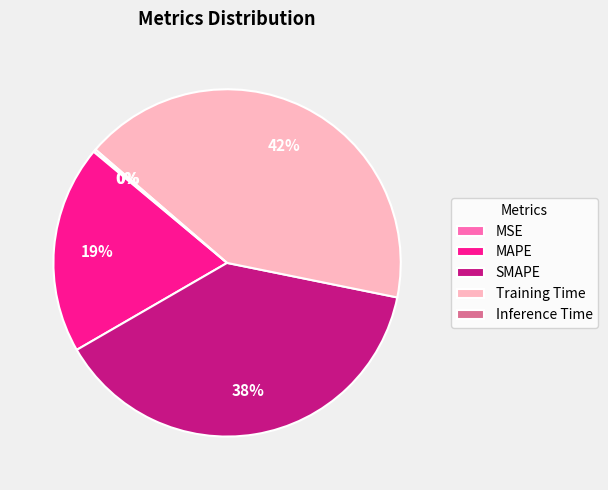

Which has a higher value, Training Time or MAPE?

Training Time